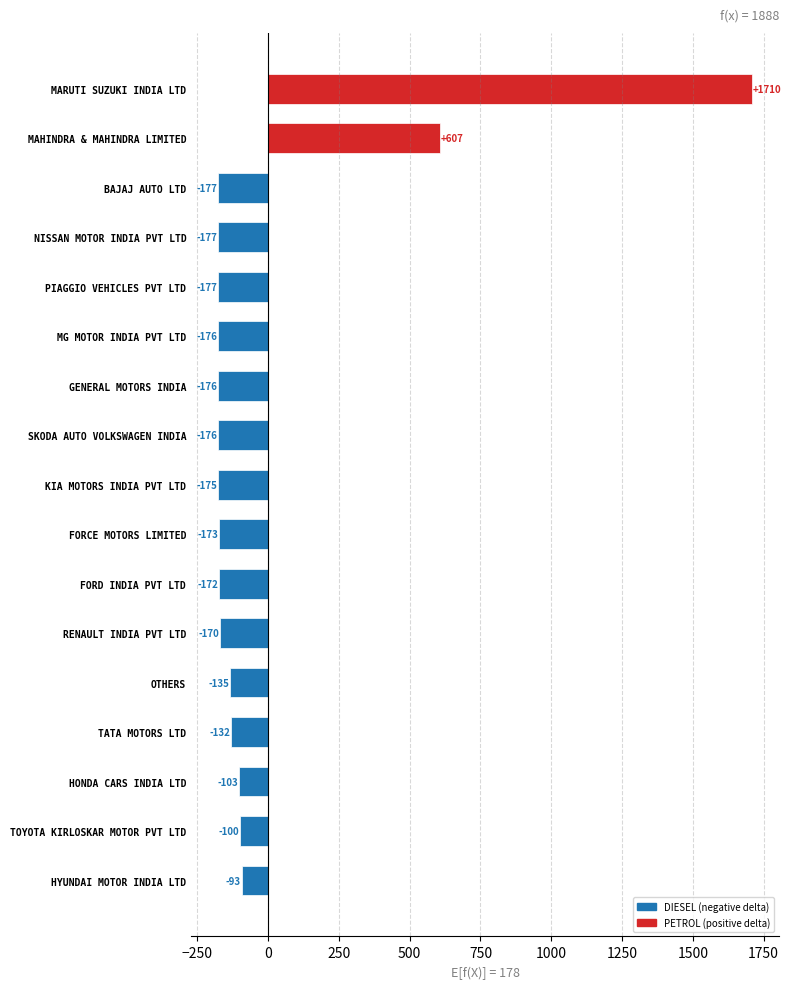

What is the change in value from RENAULT INDIA PVT LTD to TATA MOTORS LTD?

+38.0